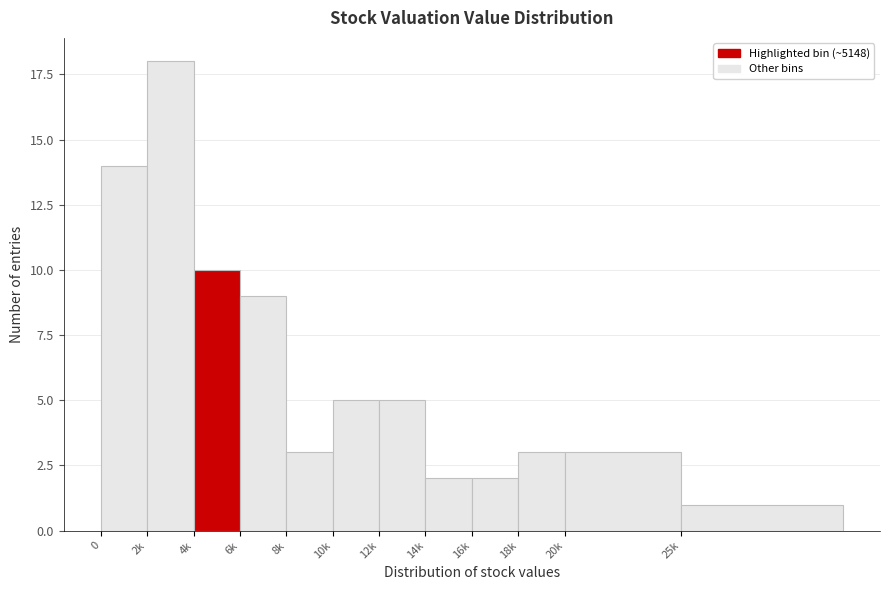

Reading left to right, what are all the values shown in this chart?

0=14	2k=18	4k=10	6k=9	8k=3	10k=5	12k=5	14k=2	16k=2	18k=3	20k=3	25k=1